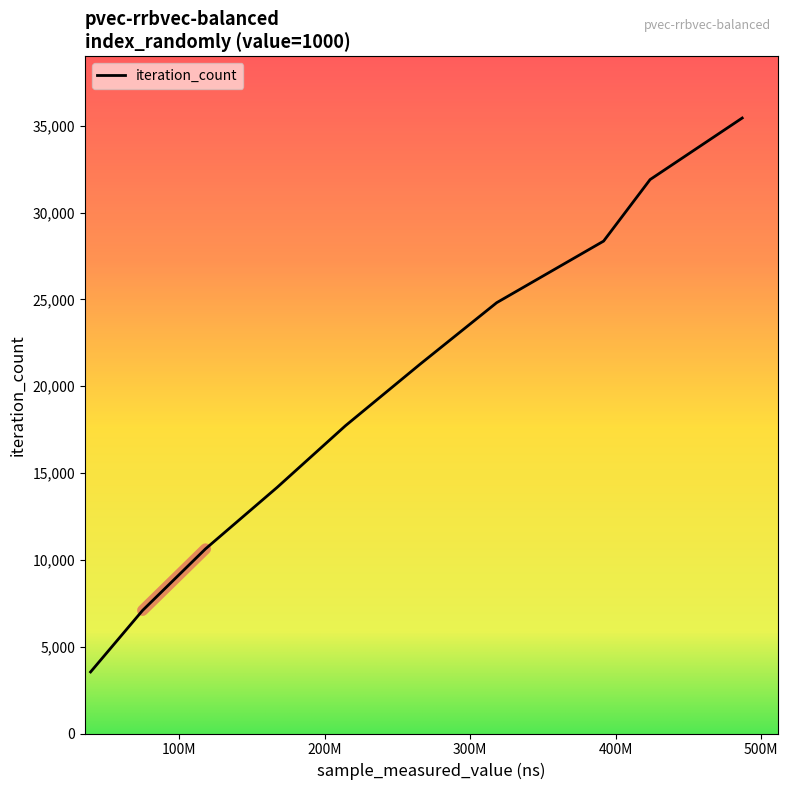

What is the difference between the maximum and minimum values?

31905